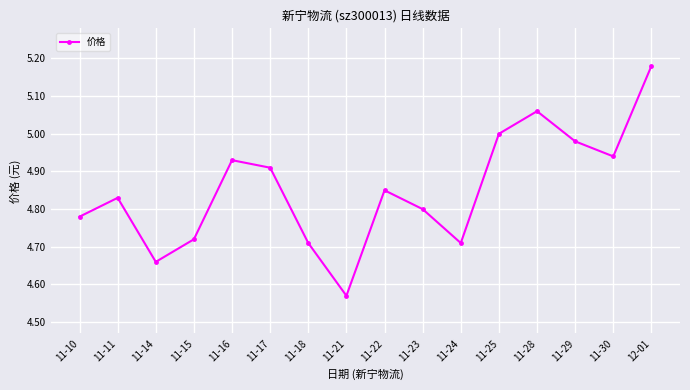

How many categories are shown in the chart?

16